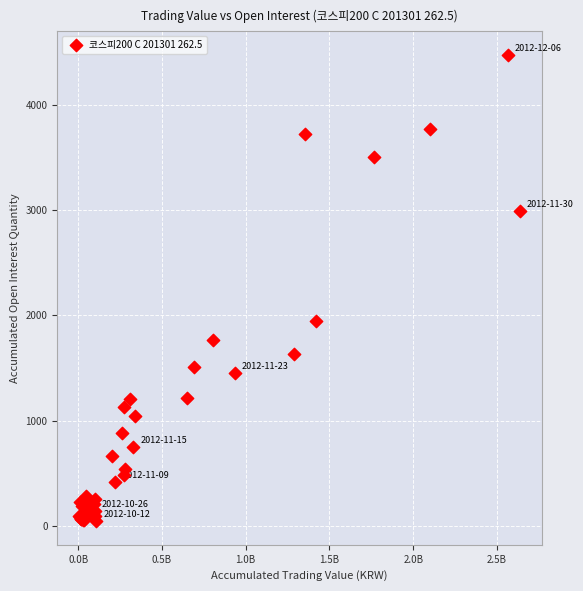

What Y value in the scatter plot is closest to 2258?

1949